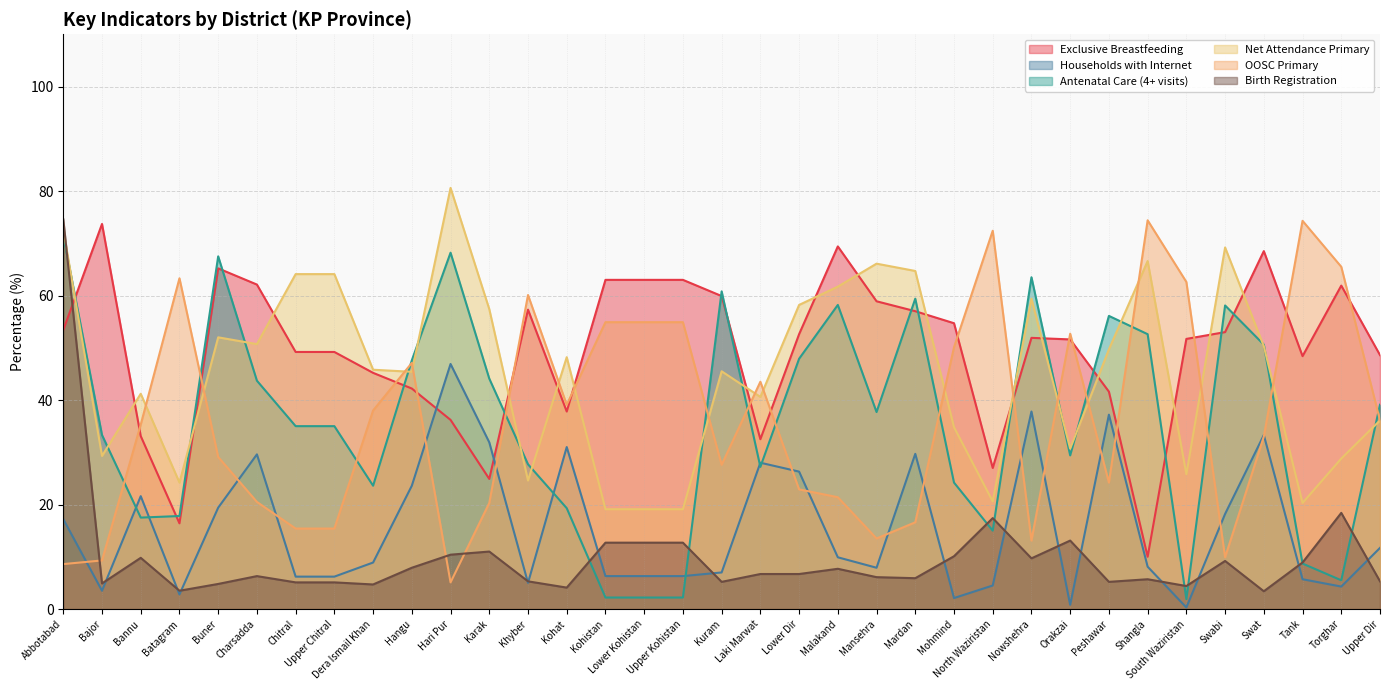

Reading right to left, list all the values displayed in this chart.

Exclusive_breasfeeding: Upper Dir=48.6	Torghar=61.9	Tank=48.4	Swat=68.5	Swabi=53.0	South Waziristan=51.7	Shangla=10.0	Peshawar=41.6	Orakzai=51.6	Nowshehra=51.9	North Waziristan=27.0	Mohmind=54.7	Mardan=57.0	Mansehra=58.9	Malakand=69.4	Lower Dir=52.6	Laki Marwat=32.5	Kuram=59.9	Upper Kohistan=63.0	Lower Kohistan=63.0	Kohistan=63.0	Kohat=37.8	Khyber=57.3	Karak=24.9	Hari Pur=36.2	Hangu=42.2	Dera Ismail Khan=45.2	Upper Chitral=49.2	Chitral=49.2	Charsadda=62.1	Buner=65.2	Batagram=16.4	Bannu=33.1	Bajor=73.7	Abbotabad=53.4
Households_with_internet: Upper Dir=11.7	Torghar=4.3	Tank=5.7	Swat=33.3	Swabi=18.2	South Waziristan=0.3	Shangla=8.1	Peshawar=37.2	Orakzai=0.8	Nowshehra=37.8	North Waziristan=4.5	Mohmind=2.1	Mardan=29.7	Mansehra=7.9	Malakand=9.9	Lower Dir=26.3	Laki Marwat=28.0	Kuram=7.0	Upper Kohistan=6.3	Lower Kohistan=6.3	Kohistan=6.3	Kohat=31.0	Khyber=5.0	Karak=31.9	Hari Pur=46.9	Hangu=23.6	Dera Ismail Khan=8.9	Upper Chitral=6.2	Chitral=6.2	Charsadda=29.6	Buner=19.4	Batagram=2.8	Bannu=21.6	Bajor=3.5	Abbotabad=17.2
Antenatal_care_4times: Upper Dir=39.1	Torghar=5.5	Tank=8.7	Swat=50.6	Swabi=58.1	South Waziristan=1.9	Shangla=52.6	Peshawar=56.1	Orakzai=29.4	Nowshehra=63.5	North Waziristan=15.0	Mohmind=24.2	Mardan=59.4	Mansehra=37.7	Malakand=58.2	Lower Dir=47.9	Laki Marwat=27.2	Kuram=60.8	Upper Kohistan=2.2	Lower Kohistan=2.2	Kohistan=2.2	Kohat=19.3	Khyber=27.7	Karak=44.1	Hari Pur=68.2	Hangu=47.6	Dera Ismail Khan=23.6	Upper Chitral=35.0	Chitral=35.0	Charsadda=43.7	Buner=67.5	Batagram=17.8	Bannu=17.5	Bajor=33.3	Abbotabad=71.5
Net_attendance_Primary: Upper Dir=36.1	Torghar=28.8	Tank=20.3	Swat=50.3	Swabi=69.2	South Waziristan=25.8	Shangla=66.6	Peshawar=49.7	Orakzai=30.7	Nowshehra=59.4	North Waziristan=20.6	Mohmind=34.8	Mardan=64.7	Mansehra=66.1	Malakand=61.7	Lower Dir=58.2	Laki Marwat=40.6	Kuram=45.5	Upper Kohistan=19.1	Lower Kohistan=19.1	Kohistan=19.1	Kohat=48.2	Khyber=24.6	Karak=57.4	Hari Pur=80.6	Hangu=45.4	Dera Ismail Khan=45.8	Upper Chitral=64.1	Chitral=64.1	Charsadda=50.7	Buner=52.0	Batagram=24.2	Bannu=41.2	Bajor=29.3	Abbotabad=72.6
OOSC_primary: Upper Dir=36.1	Torghar=65.5	Tank=74.3	Swat=33.0	Swabi=9.9	South Waziristan=62.6	Shangla=74.4	Peshawar=24.2	Orakzai=52.7	Nowshehra=13.1	North Waziristan=72.4	Mohmind=50.1	Mardan=16.6	Mansehra=13.5	Malakand=21.4	Lower Dir=22.9	Laki Marwat=43.5	Kuram=27.6	Upper Kohistan=54.9	Lower Kohistan=54.9	Kohistan=54.9	Kohat=39.1	Khyber=60.1	Karak=20.3	Hari Pur=5.1	Hangu=47.1	Dera Ismail Khan=38.0	Upper Chitral=15.4	Chitral=15.4	Charsadda=20.5	Buner=29.1	Batagram=63.3	Bannu=35.3	Bajor=9.3	Abbotabad=8.6
Birth_registration: Upper Dir=5.3	Torghar=18.4	Tank=8.9	Swat=3.4	Swabi=9.2	South Waziristan=4.4	Shangla=5.7	Peshawar=5.2	Orakzai=13.1	Nowshehra=9.7	North Waziristan=17.4	Mohmind=10.1	Mardan=5.9	Mansehra=6.1	Malakand=7.7	Lower Dir=6.7	Laki Marwat=6.7	Kuram=5.2	Upper Kohistan=12.7	Lower Kohistan=12.7	Kohistan=12.7	Kohat=4.1	Khyber=5.3	Karak=11.0	Hari Pur=10.4	Hangu=7.9	Dera Ismail Khan=4.7	Upper Chitral=5.1	Chitral=5.1	Charsadda=6.3	Buner=4.8	Batagram=3.5	Bannu=9.8	Bajor=4.9	Abbotabad=74.6